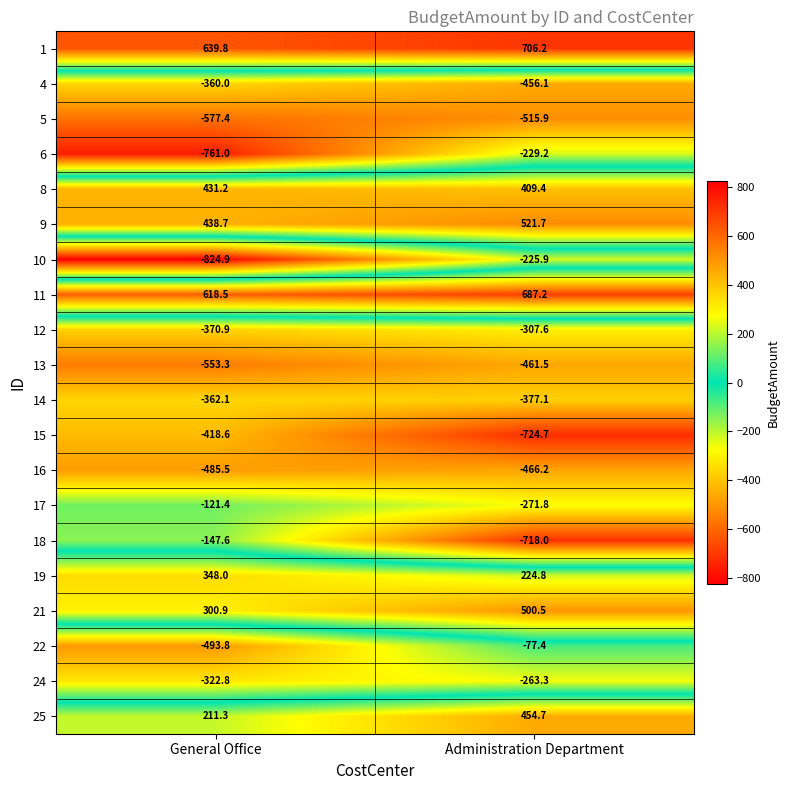

What is the difference between the maximum and minimum values in the 25 series?

243.4